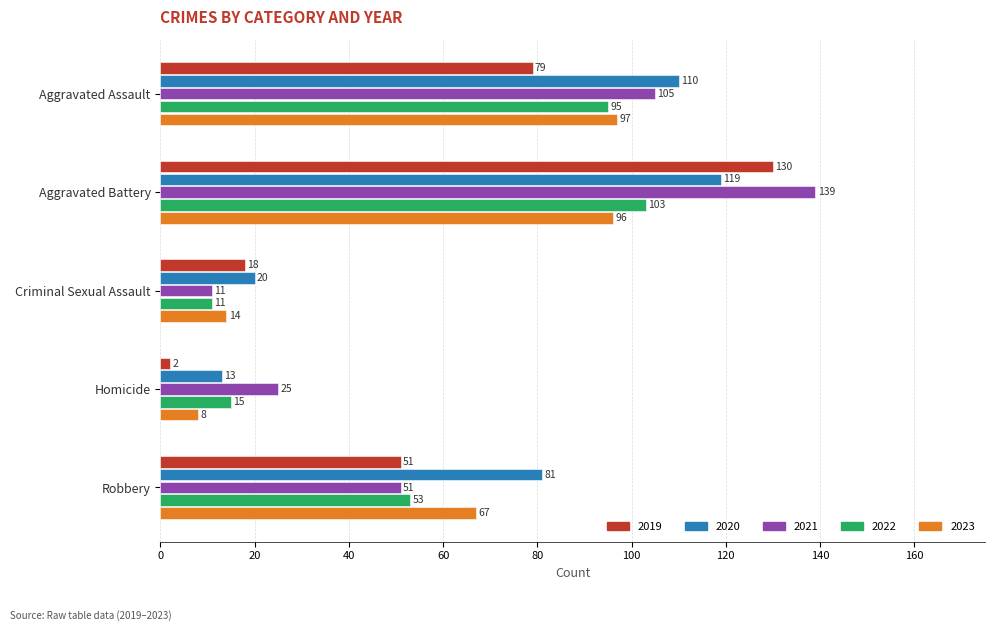

Rank the categories by 2020 value from highest to lowest.

Aggravated Battery, Aggravated Assault, Robbery, Criminal Sexual Assault, Homicide